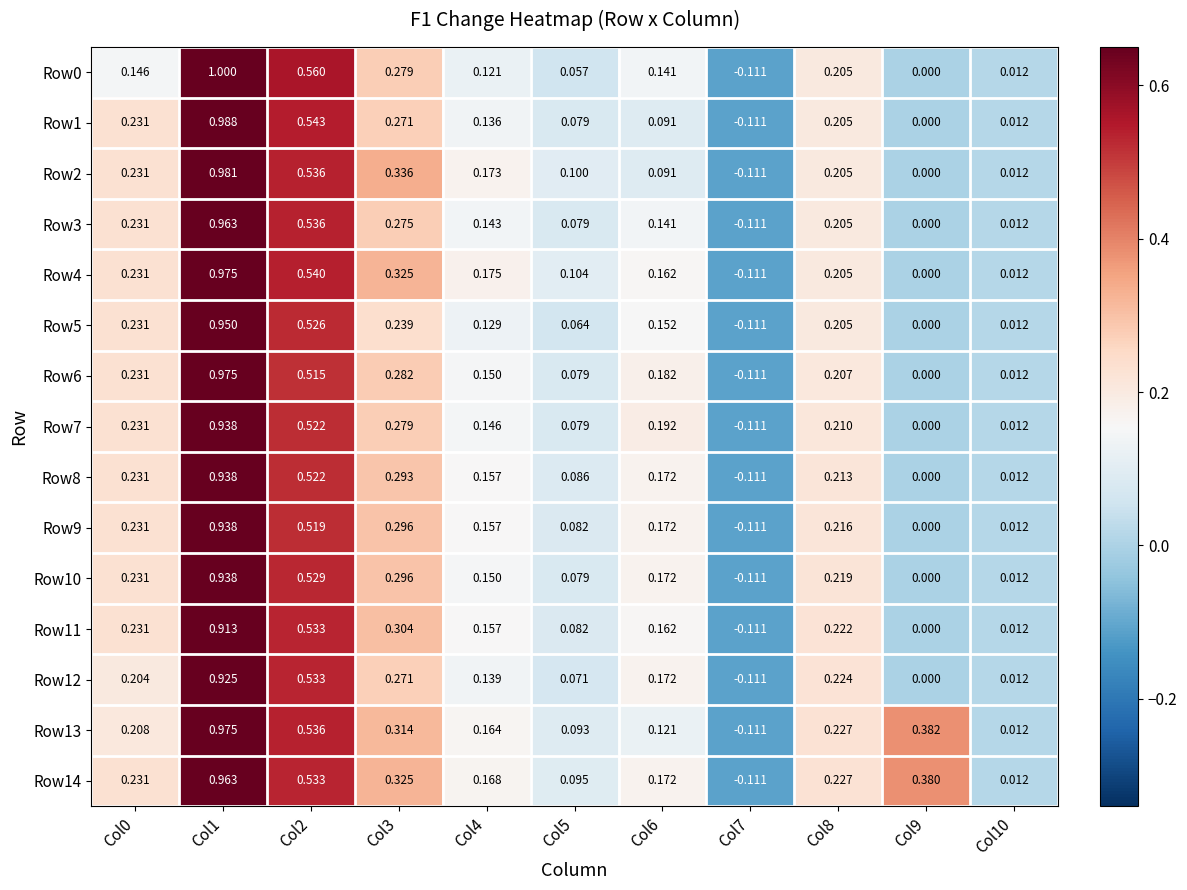

Is the value of Row0 at Col1 greater than the value of Row4 at Col5?

Yes